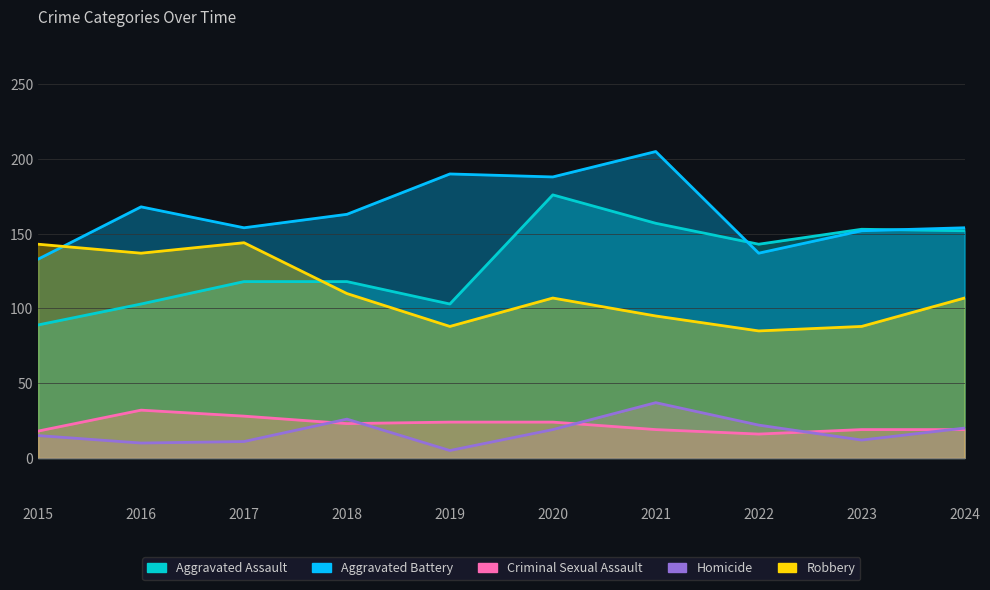

Count the number of categories in the chart.

10